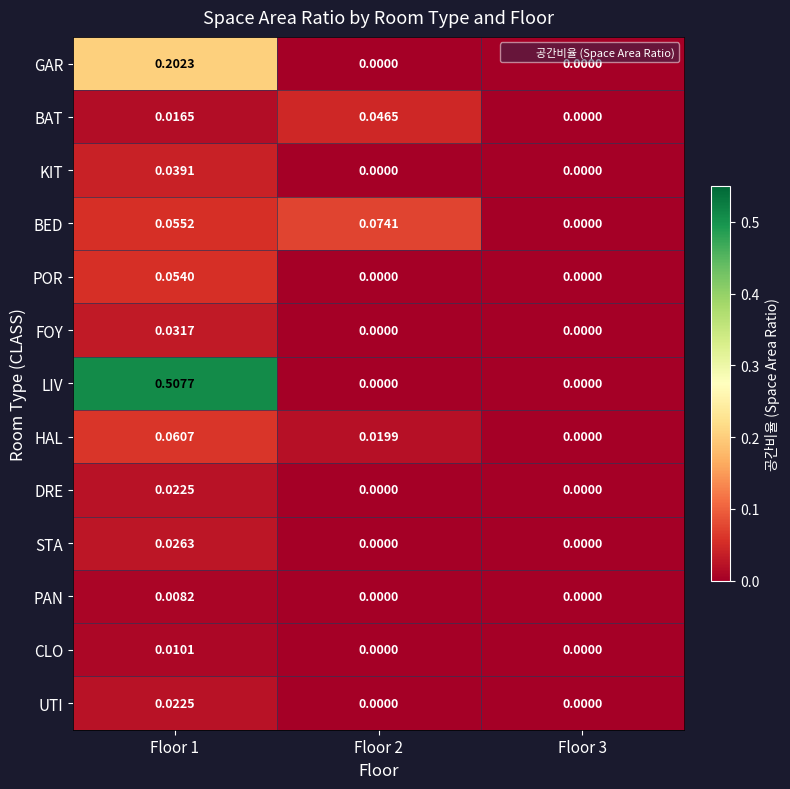

Which series has the widest spread of values?

LIV